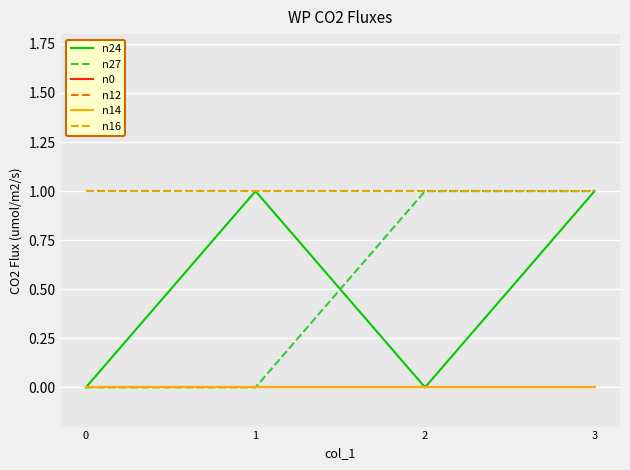

What is the spread (max minus min) of values at 3?

1